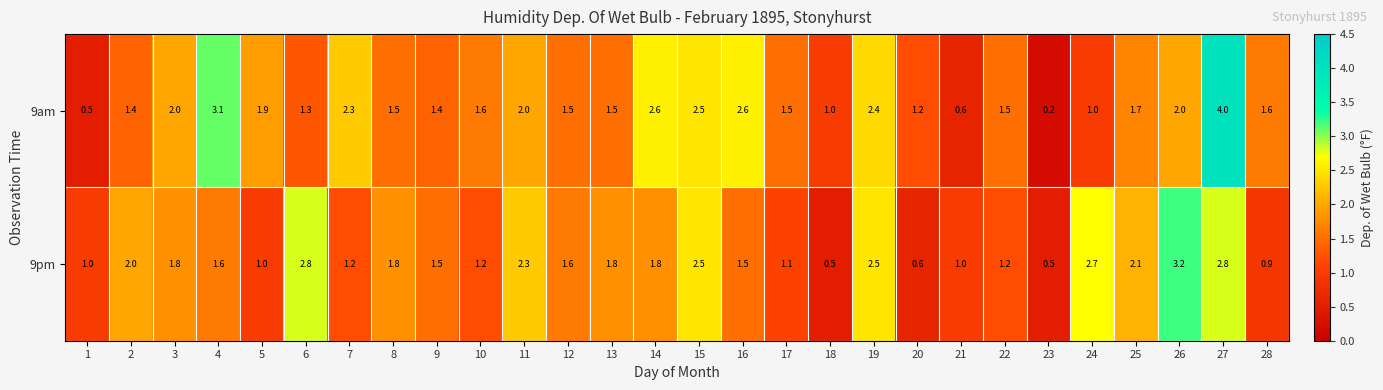

How many distinct data groups are displayed?

2